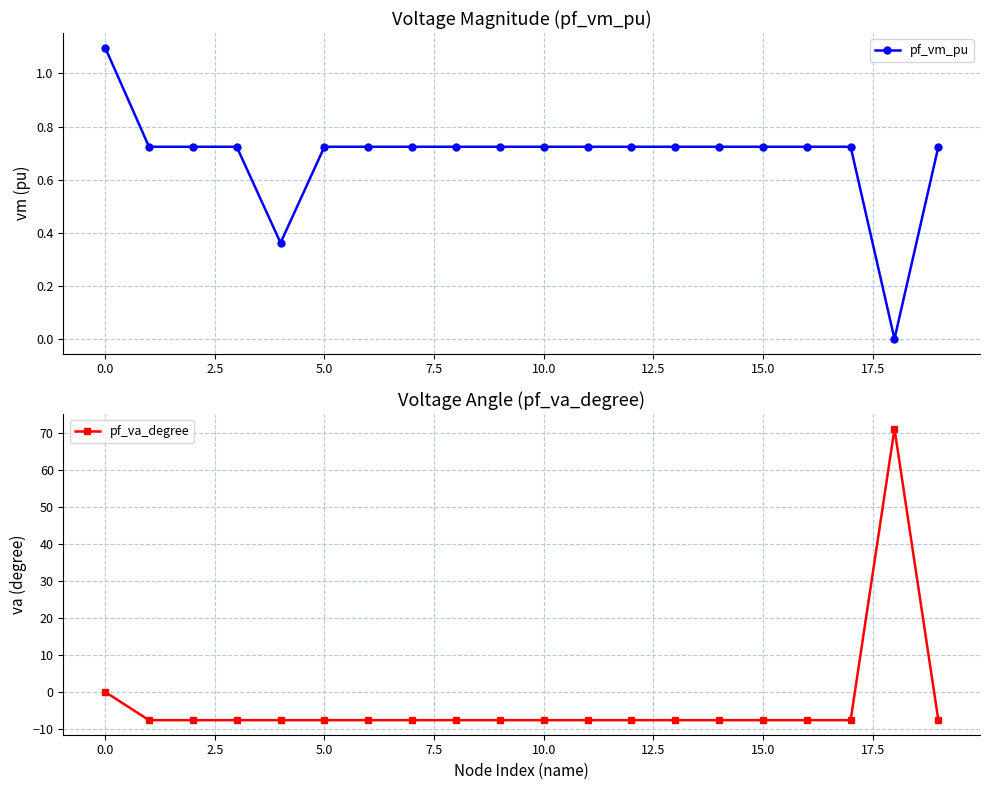

The pf_vm_pu series shows 1.2 at 10.0. True or false?

False